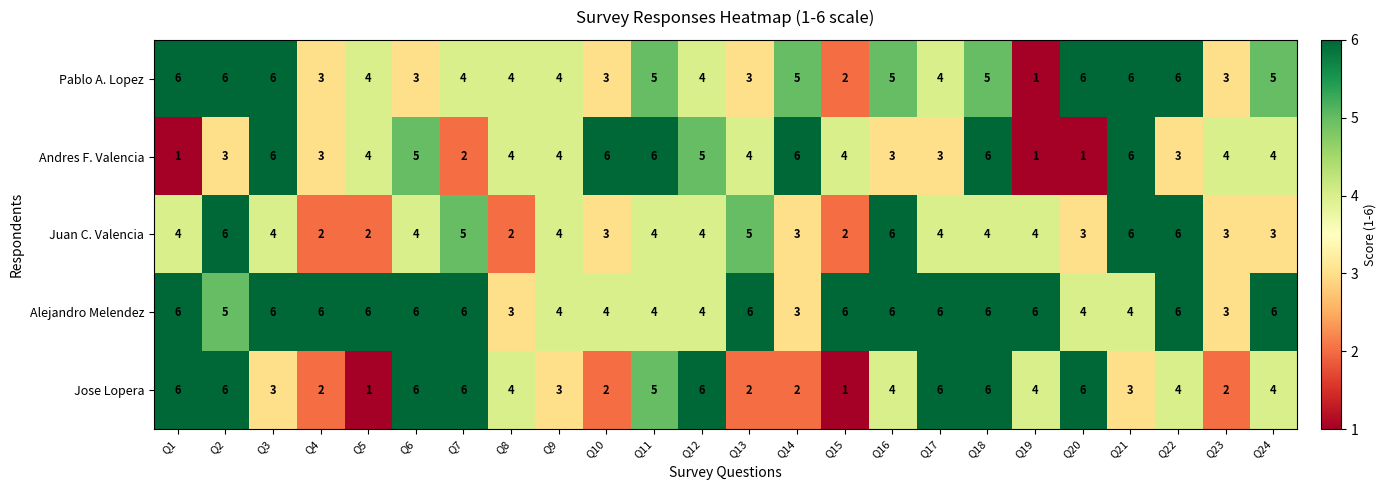

What is the sum of the Juan C. Valencia values at Q15 and Q17?

6